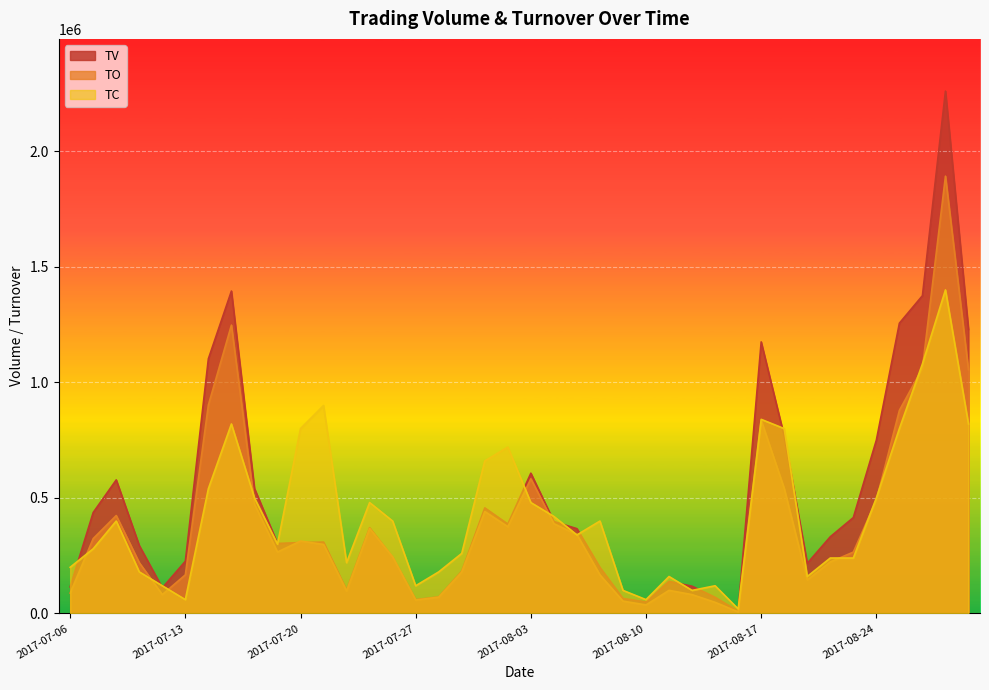

List the labels in order of TC value, smallest first.

2017-08-16, 2017-07-13, 2017-08-10, 2017-08-09, 2017-08-14, 2017-07-12, 2017-07-27, 2017-08-15, 2017-08-11, 2017-08-21, 2017-07-11, 2017-07-28, 2017-07-06, 2017-07-24, 2017-08-22, 2017-08-23, 2017-07-31, 2017-07-07, 2017-07-19, 2017-08-07, 2017-07-10, 2017-07-26, 2017-08-08, 2017-08-04, 2017-07-25, 2017-08-03, 2017-07-18, 2017-08-24, 2017-07-14, 2017-08-01, 2017-08-02, 2017-07-20, 2017-08-18, 2017-08-25, 2017-07-17, 2017-08-30, 2017-08-17, 2017-07-21, 2017-08-28, 2017-08-29